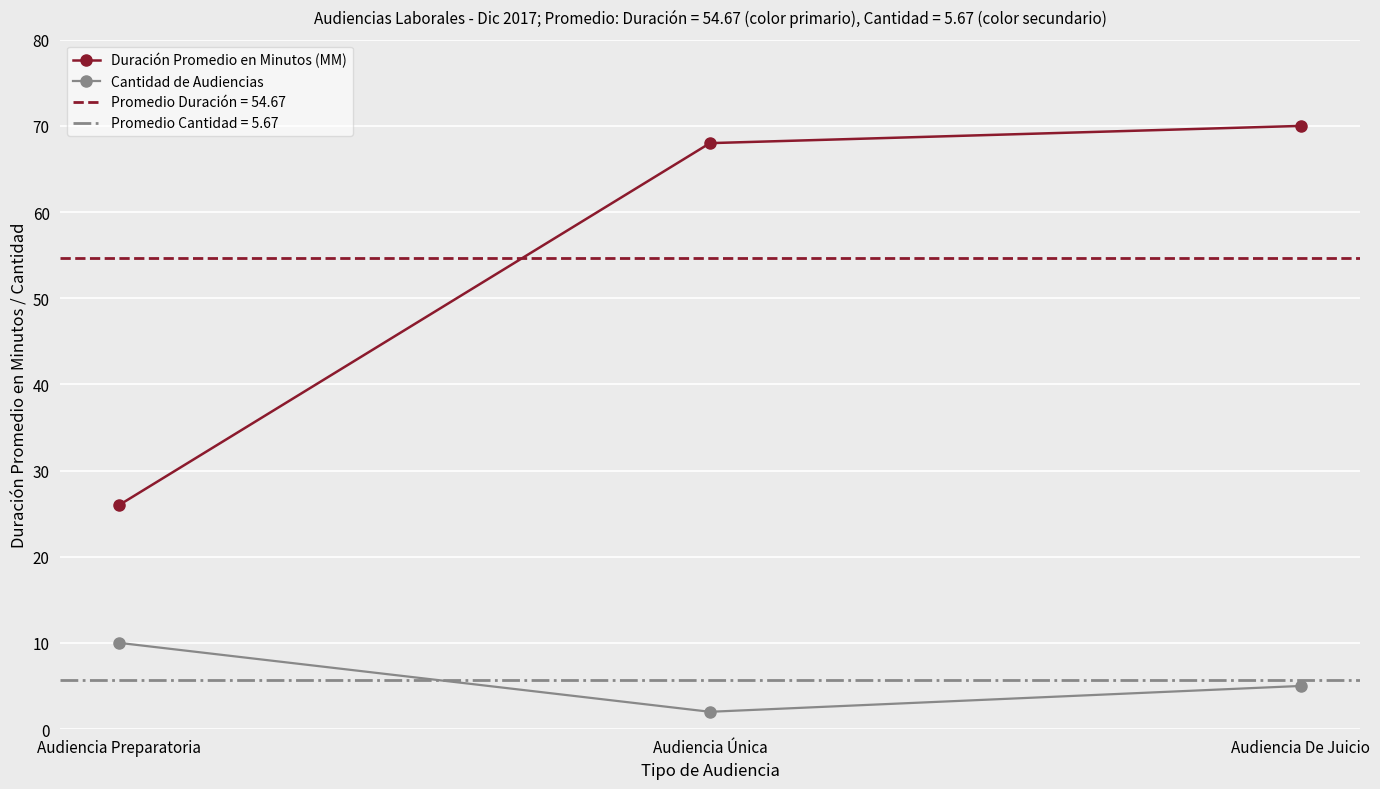

How many lines are shown in the chart?

2